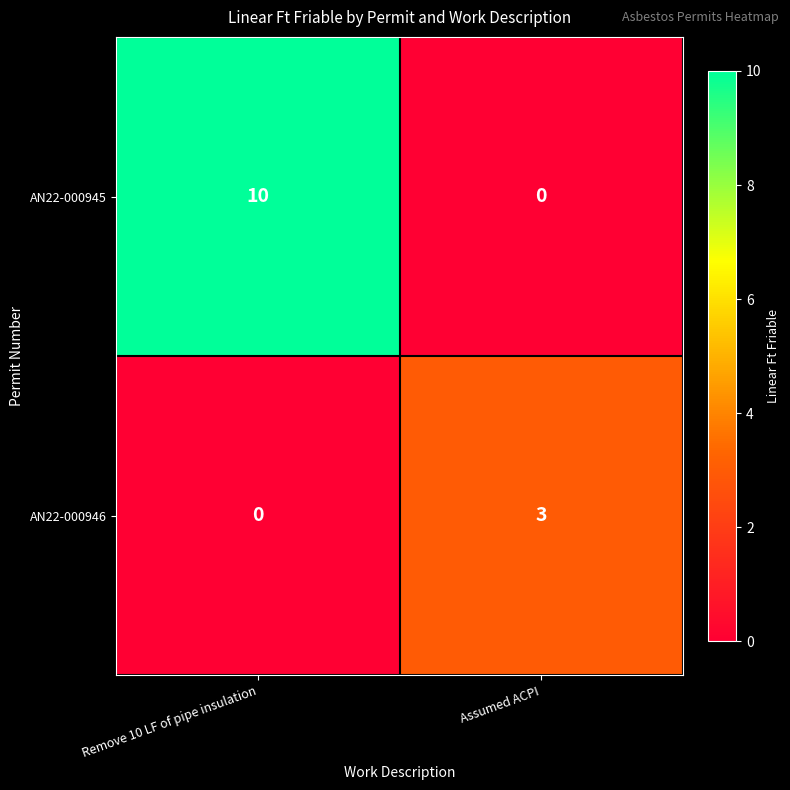

At how many categories does at least one series exceed 6?

1